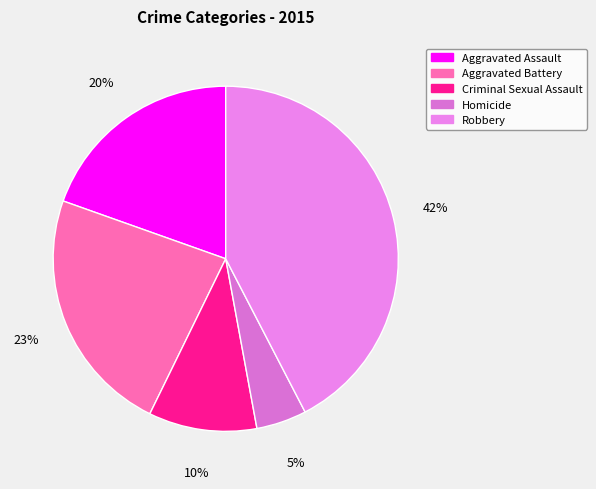

How many slices are in this pie chart?

5